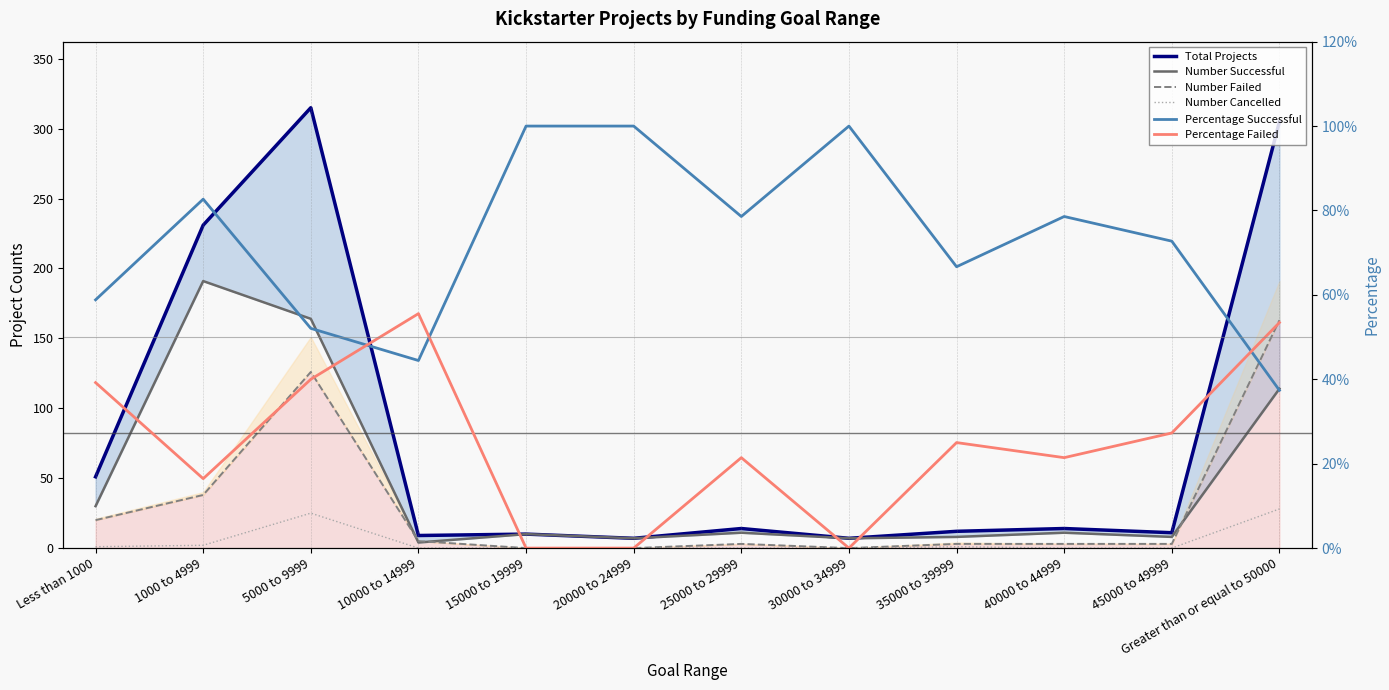

What is the minimum value for Percentage Successful?

0.4